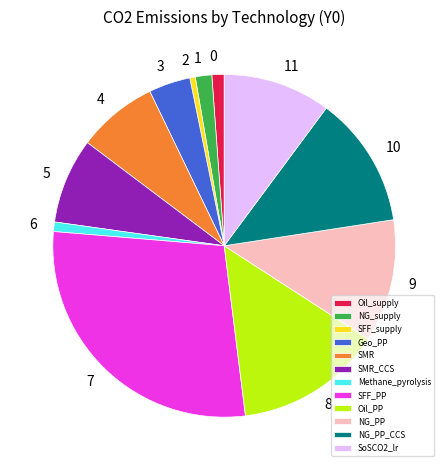

What is the largest slice in the pie chart?

SFF_PP